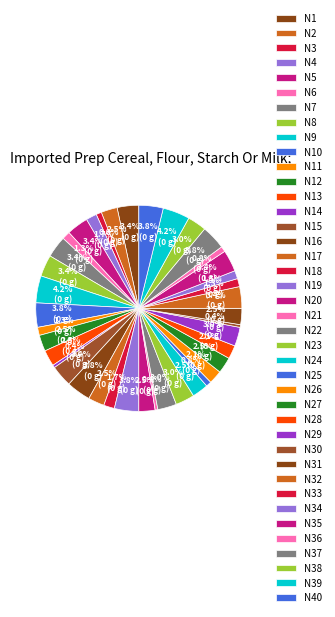

True or false: N27 accounts for 3% of the total.

True